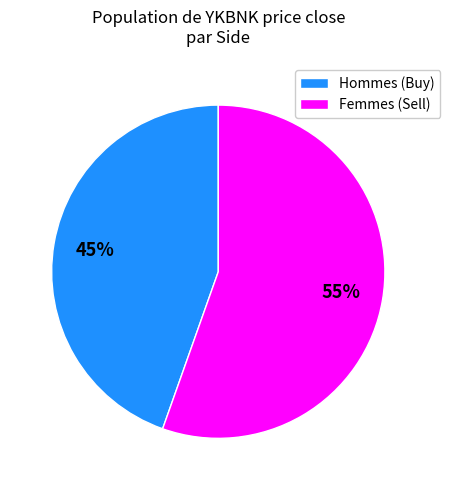

Between Hommes (Buy) and Femmes (Sell), which is larger?

Femmes (Sell)